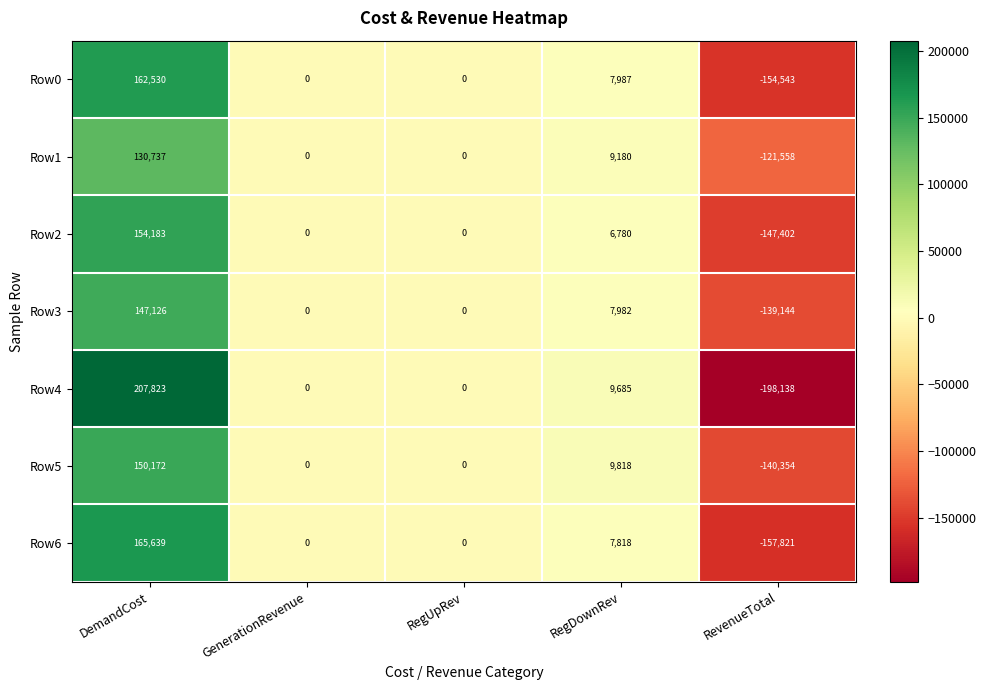

What is the greatest value displayed?

207823